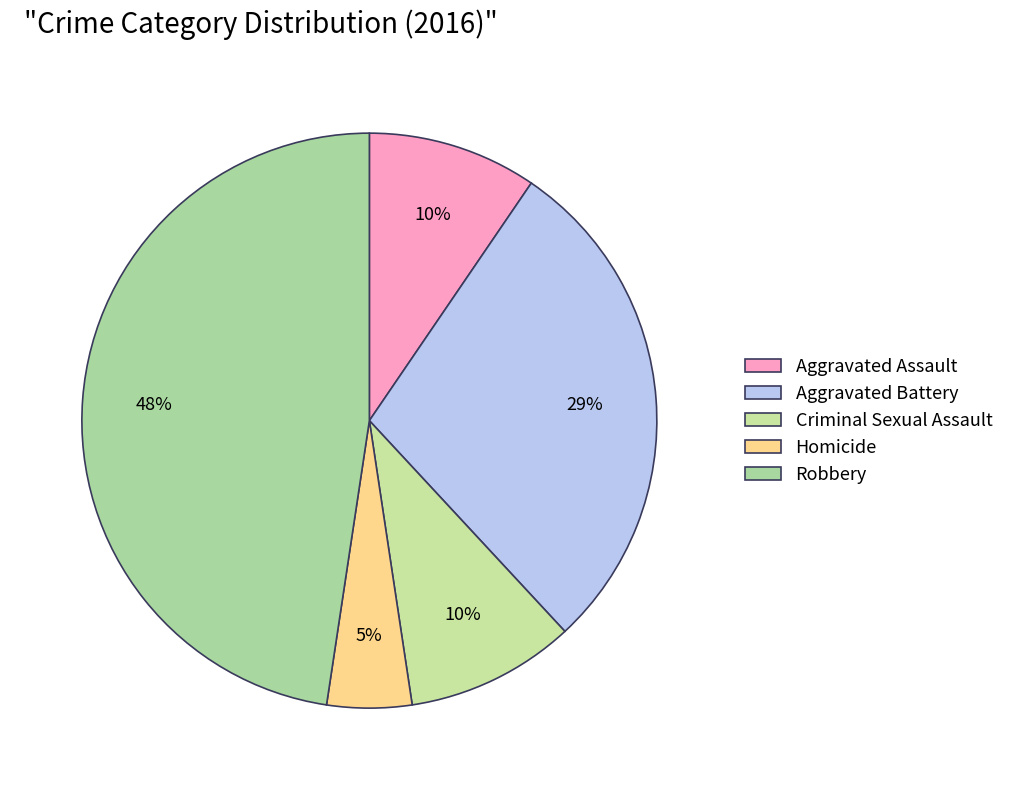

Which category has the smallest portion of the pie?

Homicide